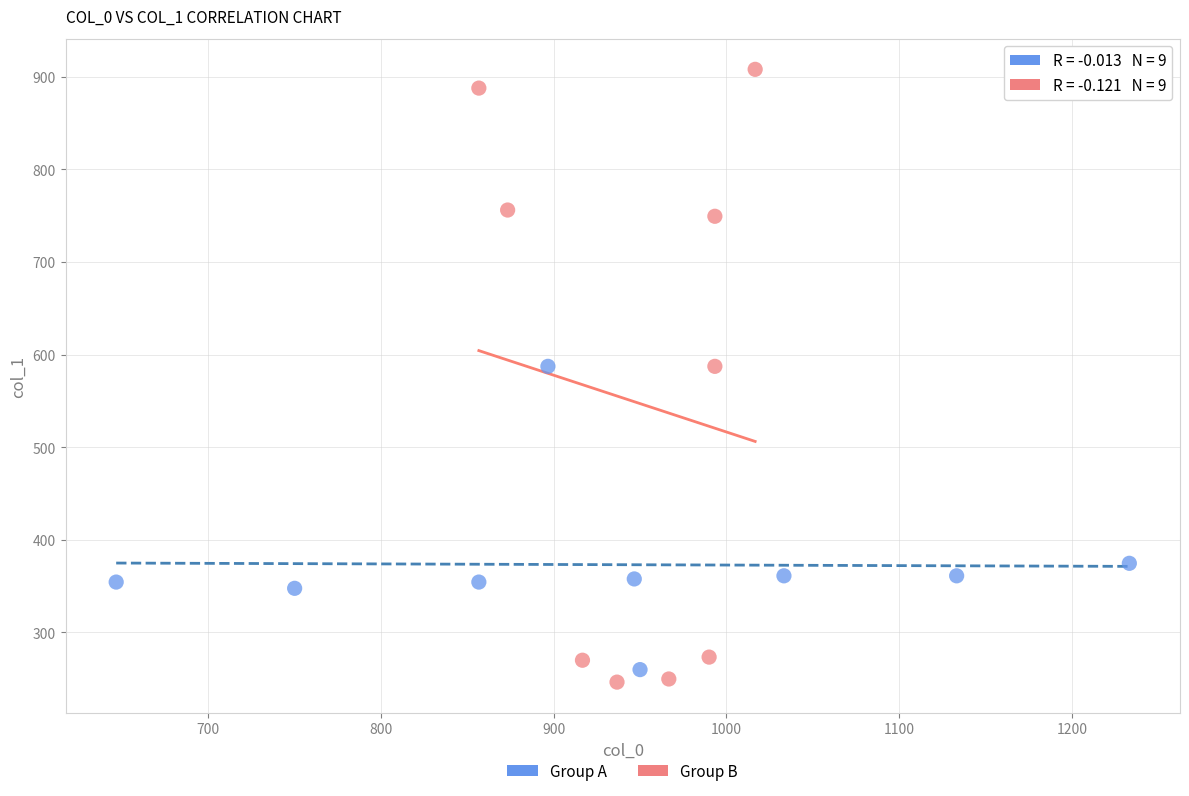

Which series contains the highest Y value?

Group B